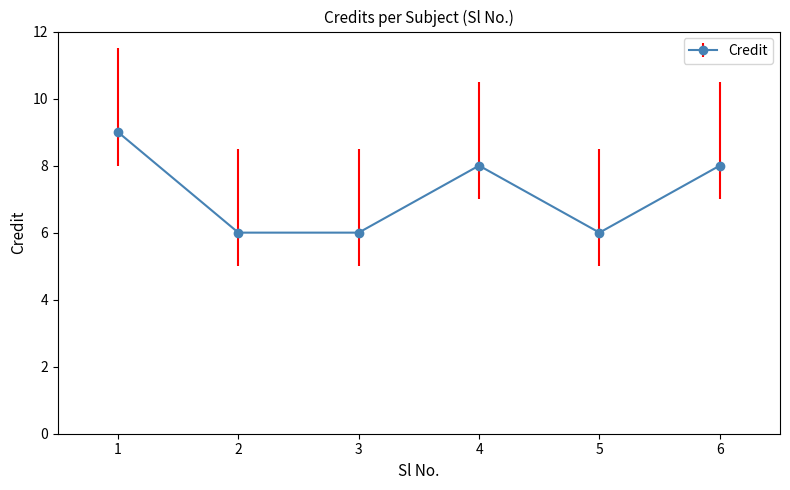

What is the average value?

7